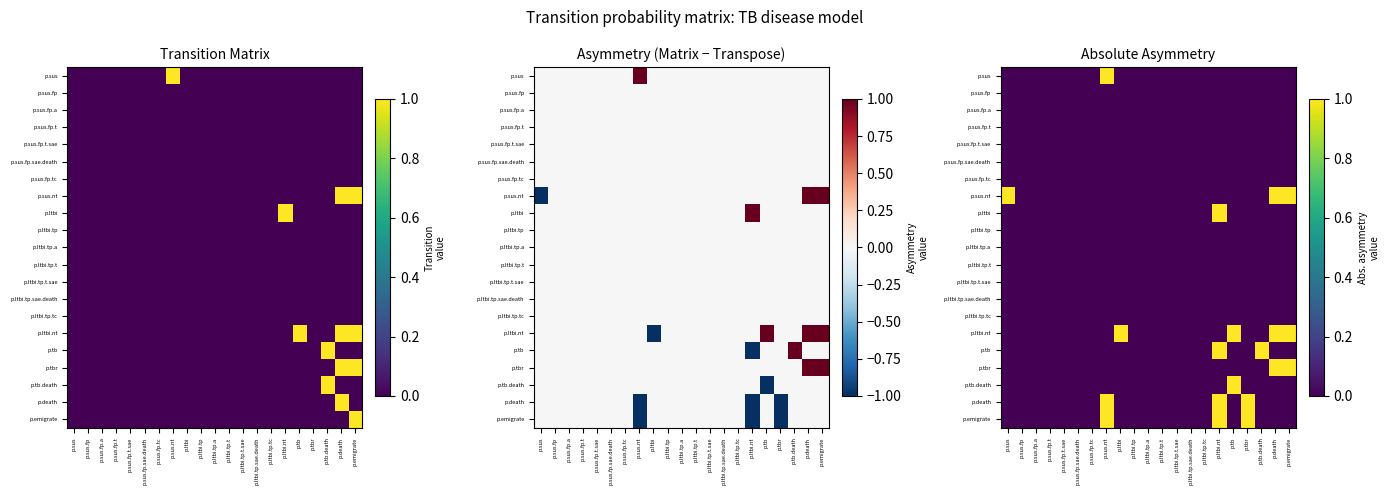

Count the number of data series in this chart.

21